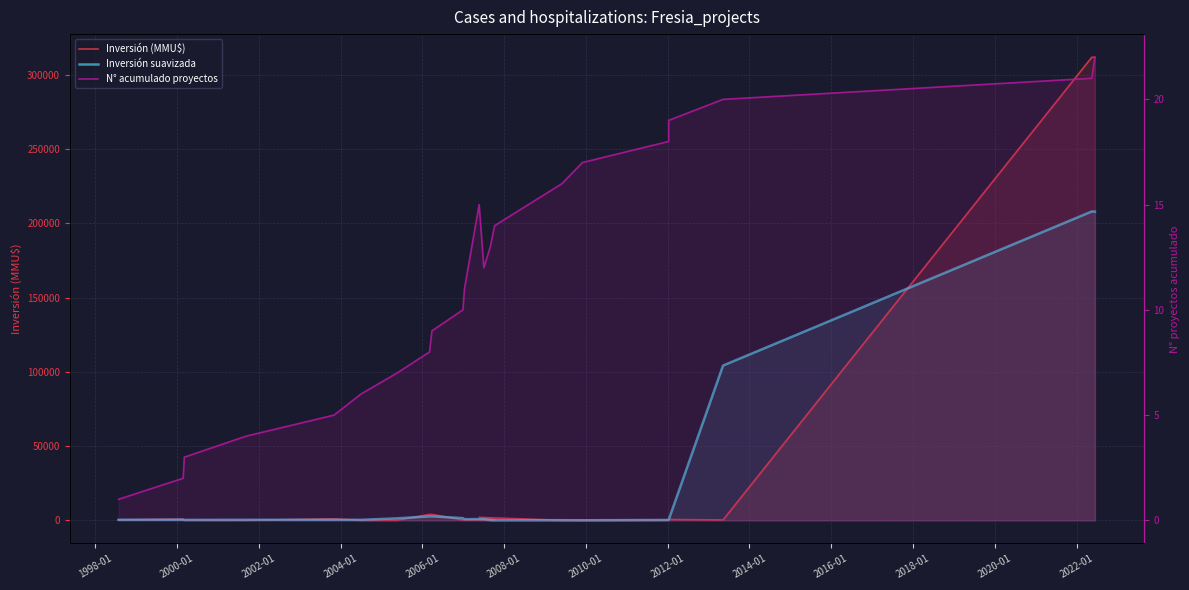

What are all the series names shown in the legend?

Inversión (MMU$), Inversión suavizada, N° acumulado proyectos